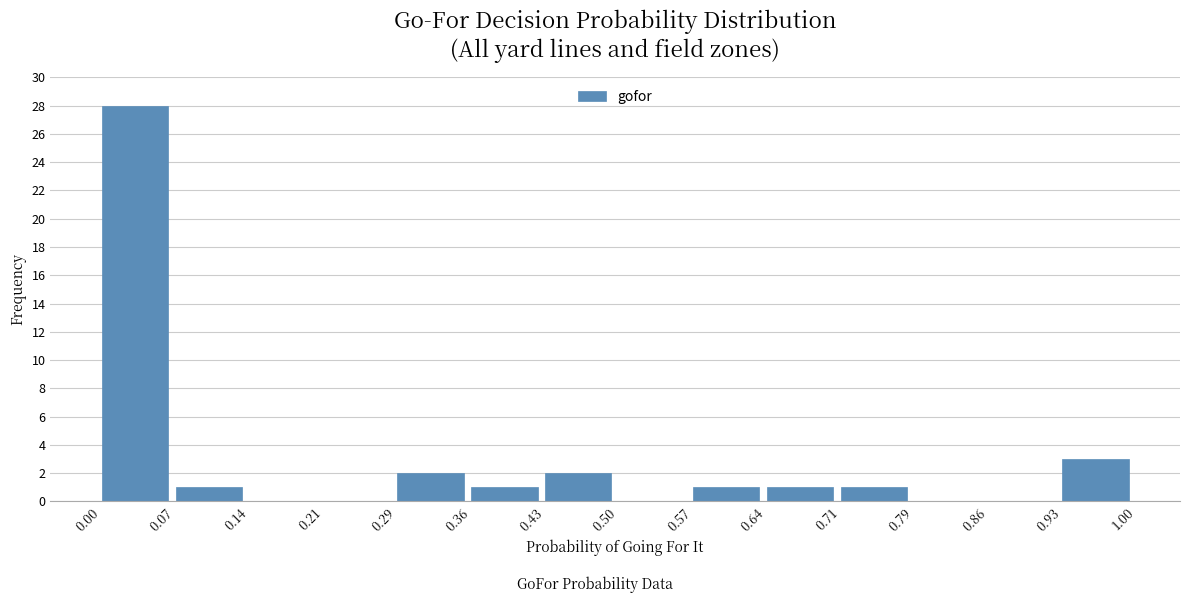

Over which range of the x-axis is the bar tallest?

0.00 to 0.07